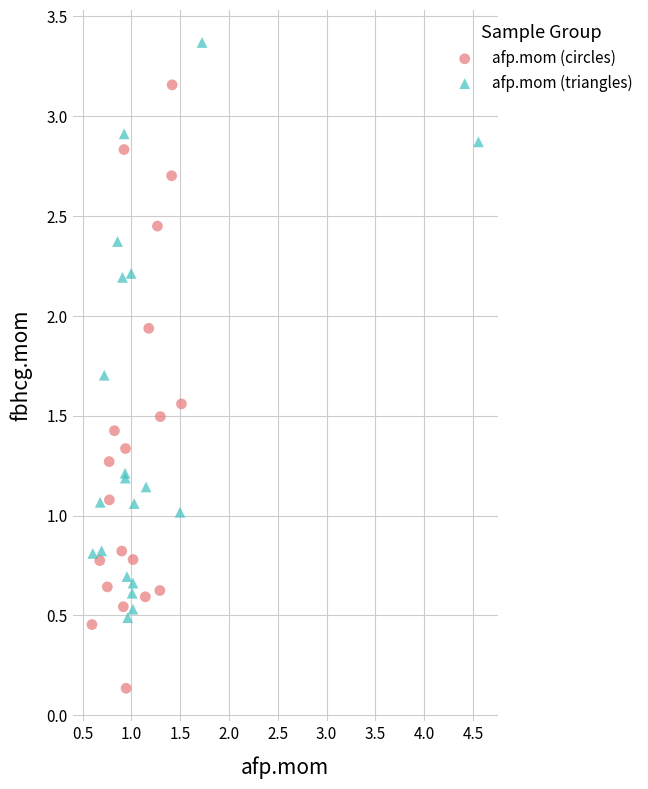

Which series contains the highest Y value?

afp.mom (triangles)